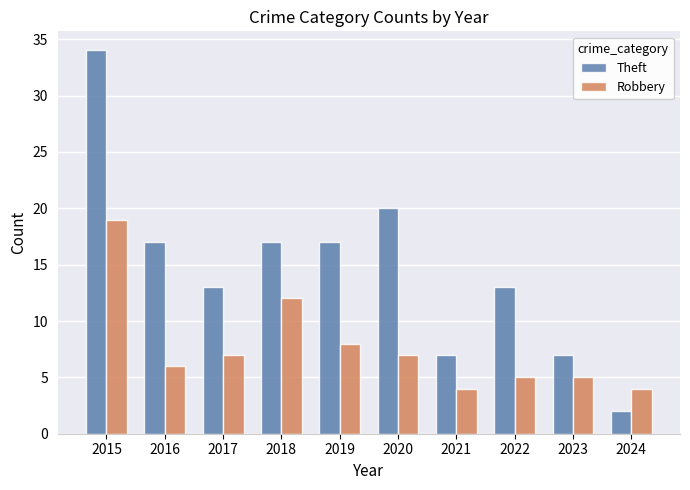

What is the value of the Theft bar at the 9th from the left?

7